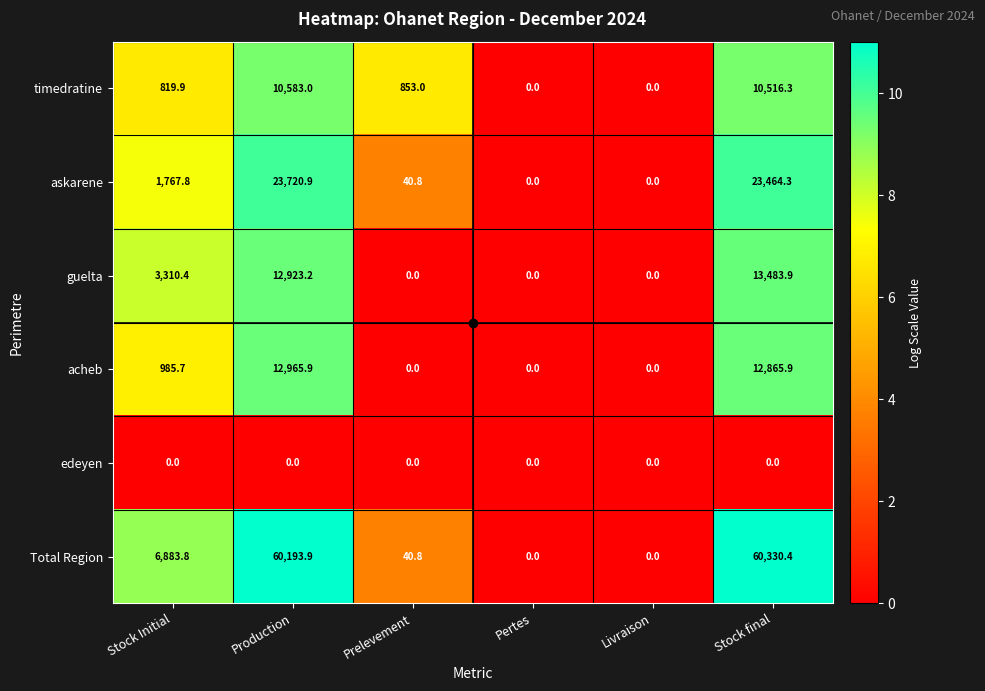

Which series has the widest spread of values?

Total Region